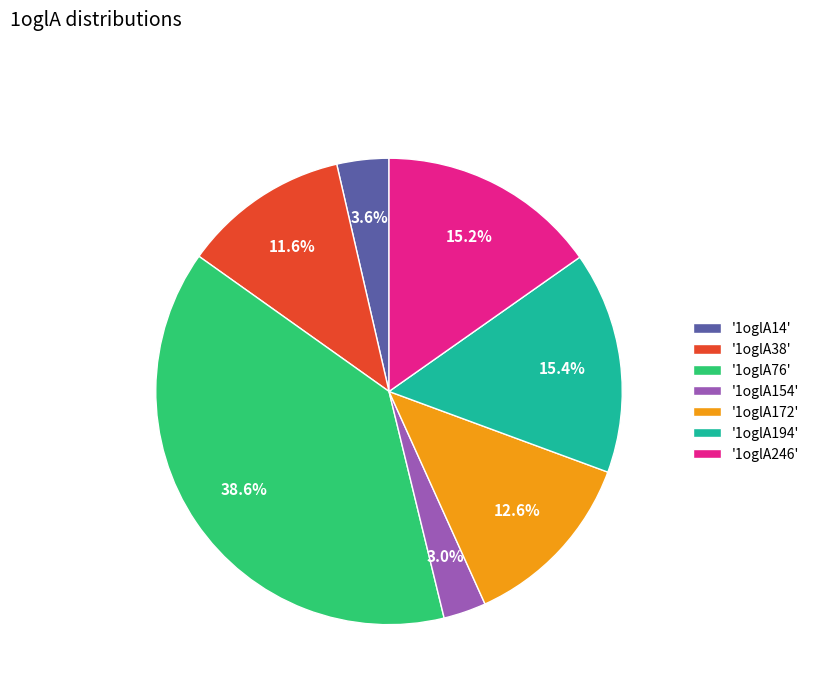

Which has a higher value, '1oglA172' or '1oglA76'?

'1oglA76'